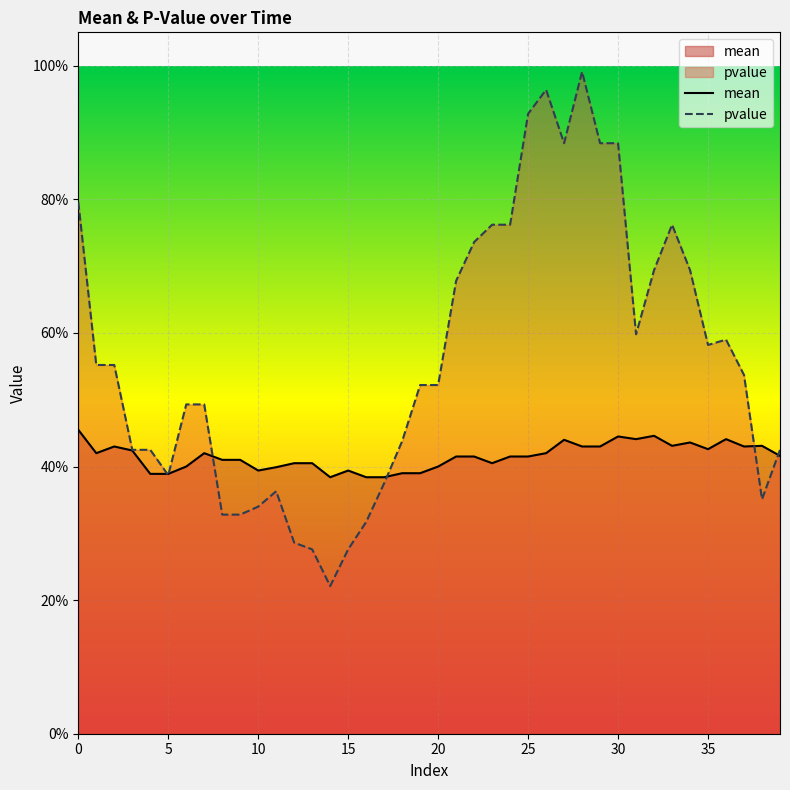

How many distinct data groups are displayed?

2